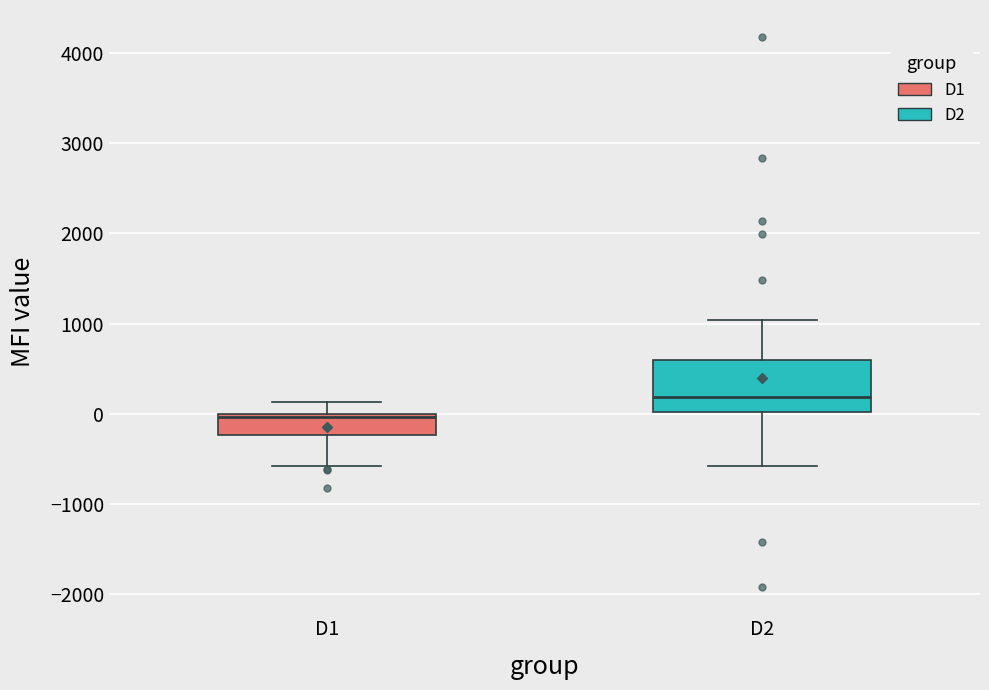

Where is the lower edge of the box for D1 on the y-axis? The values are not printed on the chart, so give them approximately, as read against the axis.

-200